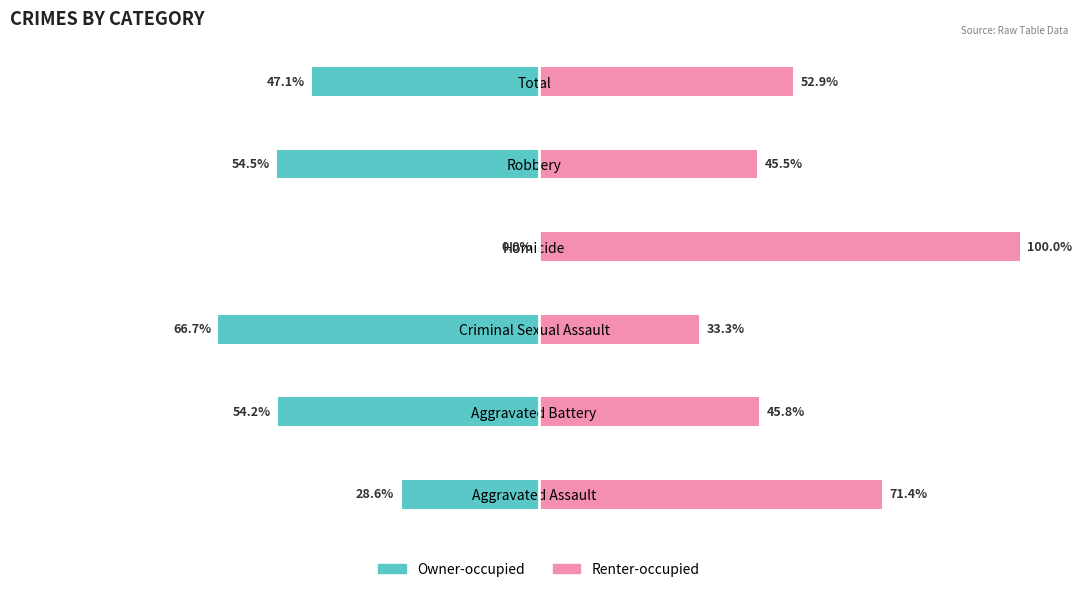

What is the sum of all Owner-occupied values?

-251.1